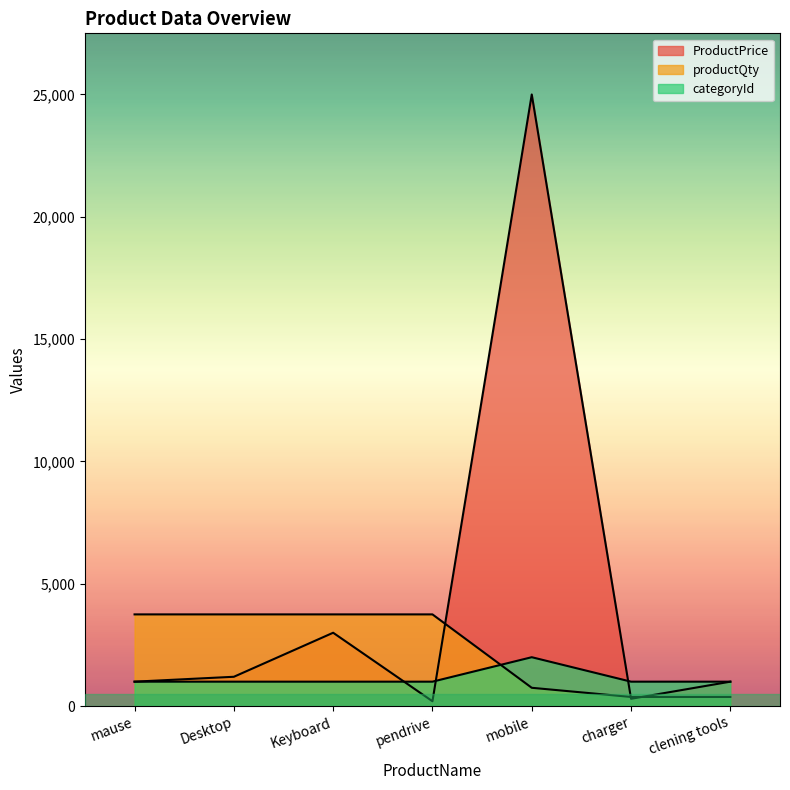

What is the value of the ProductPrice point at the 2nd from the left?

1200